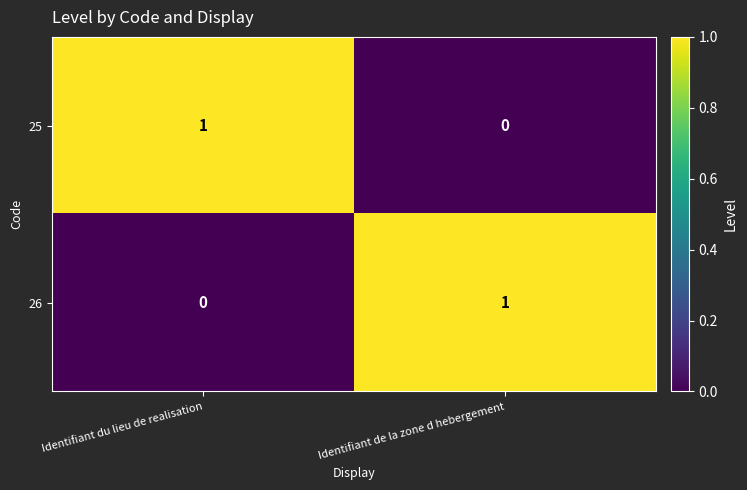

Reading left to right, extract all data points from this chart.

25: Identifiant du lieu de realisation=1	Identifiant de la zone d hebergement=0
26: Identifiant du lieu de realisation=0	Identifiant de la zone d hebergement=1